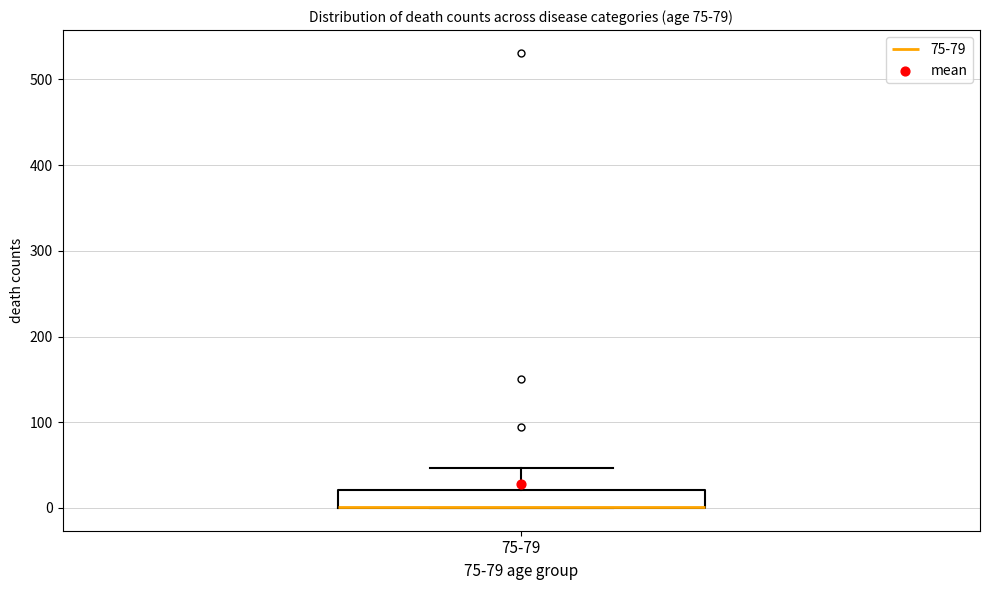

Read this box plot against the y-axis: the position of the median line, the range covered by the box, and the ends of both whiskers. The values are not printed on the chart, so give them approximately, as read against the axis.

median 0 (drawn on the box's lower edge), box 0 to 20, whiskers 0 to 50